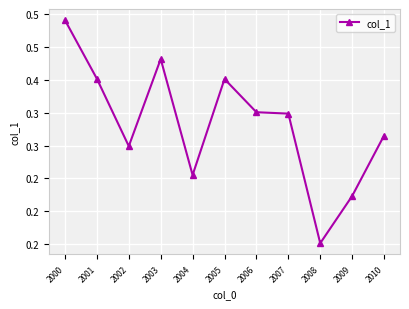

Reading left to right, what are all the values shown in this chart?

0.5	0.4	0.3	0.4	0.3	0.4	0.4	0.3	0.2	0.2	0.3